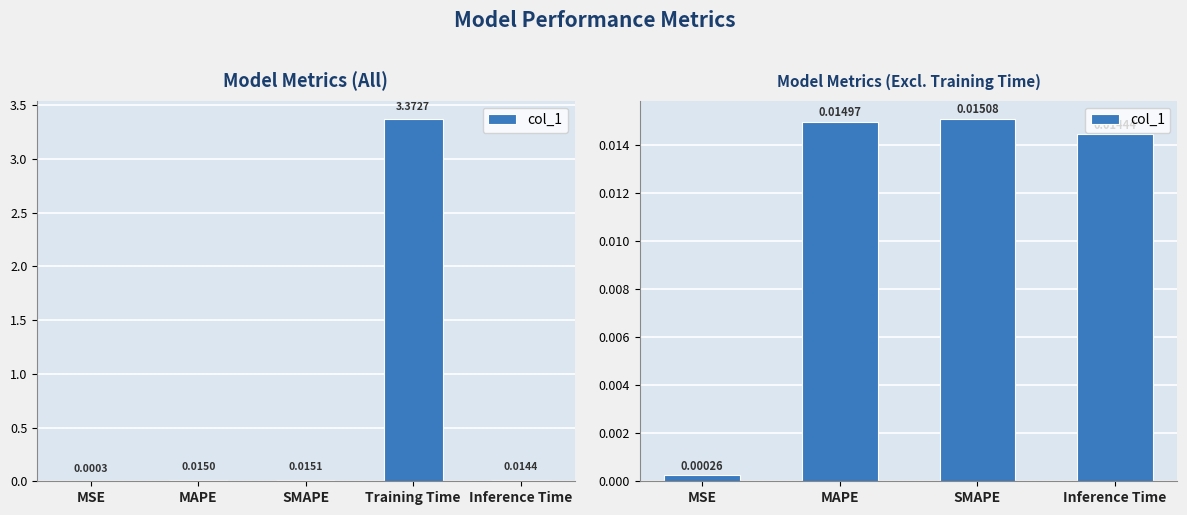

How many categories are shown in the chart?

4